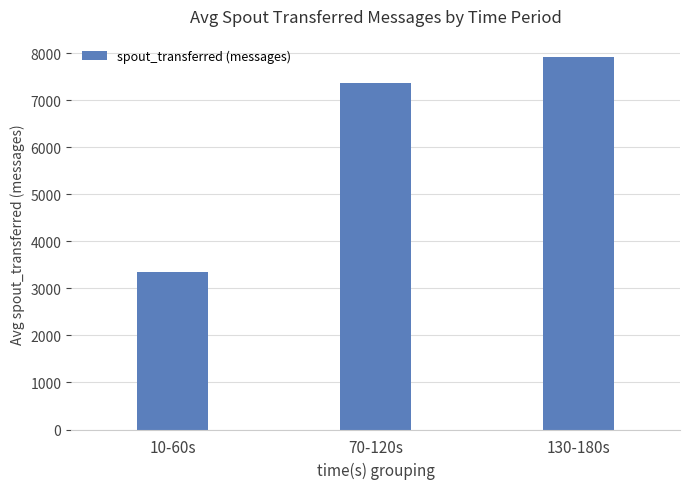

How many data points does each series have?

3